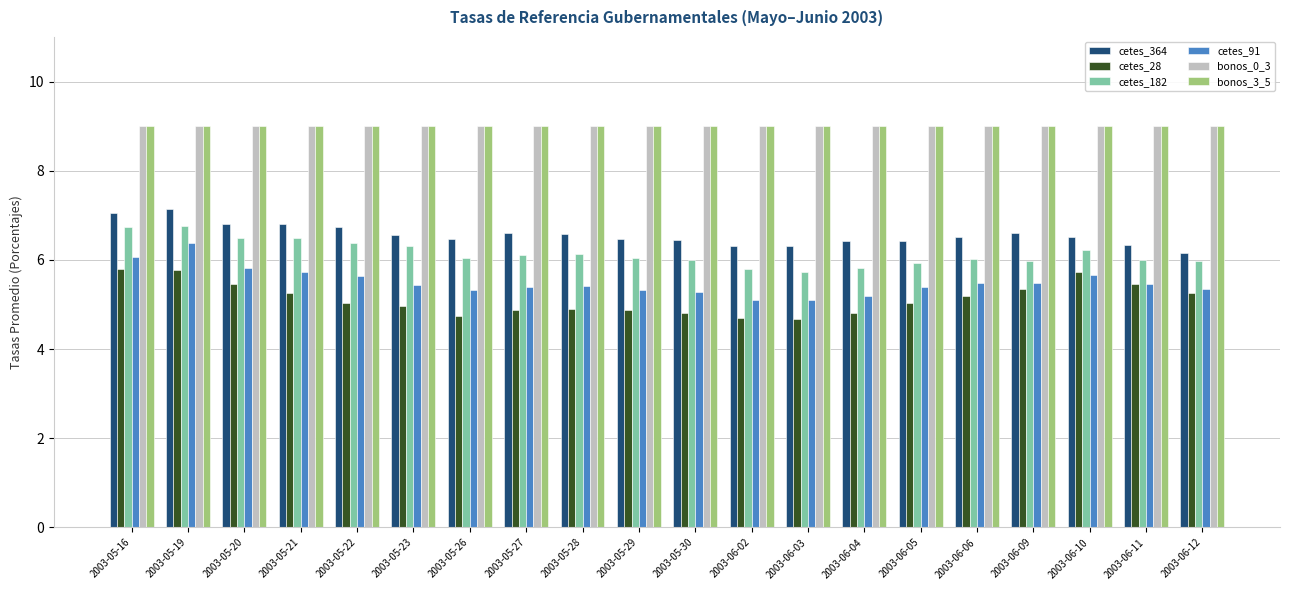

What position from the right is 2003-05-30?

10